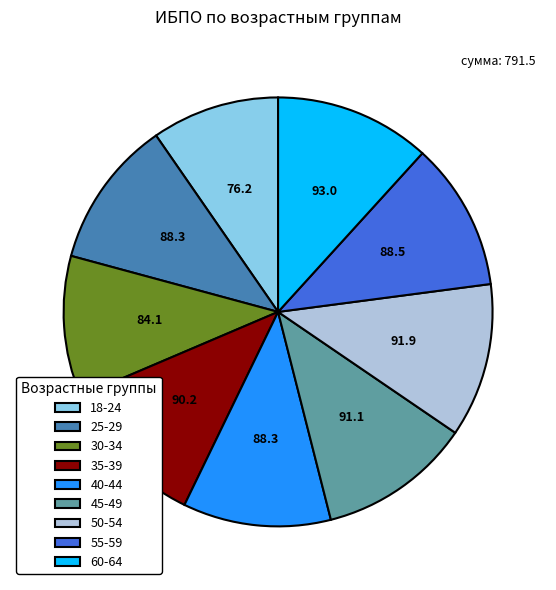

The 60-64 slice represents 12% of the pie. True or false?

True